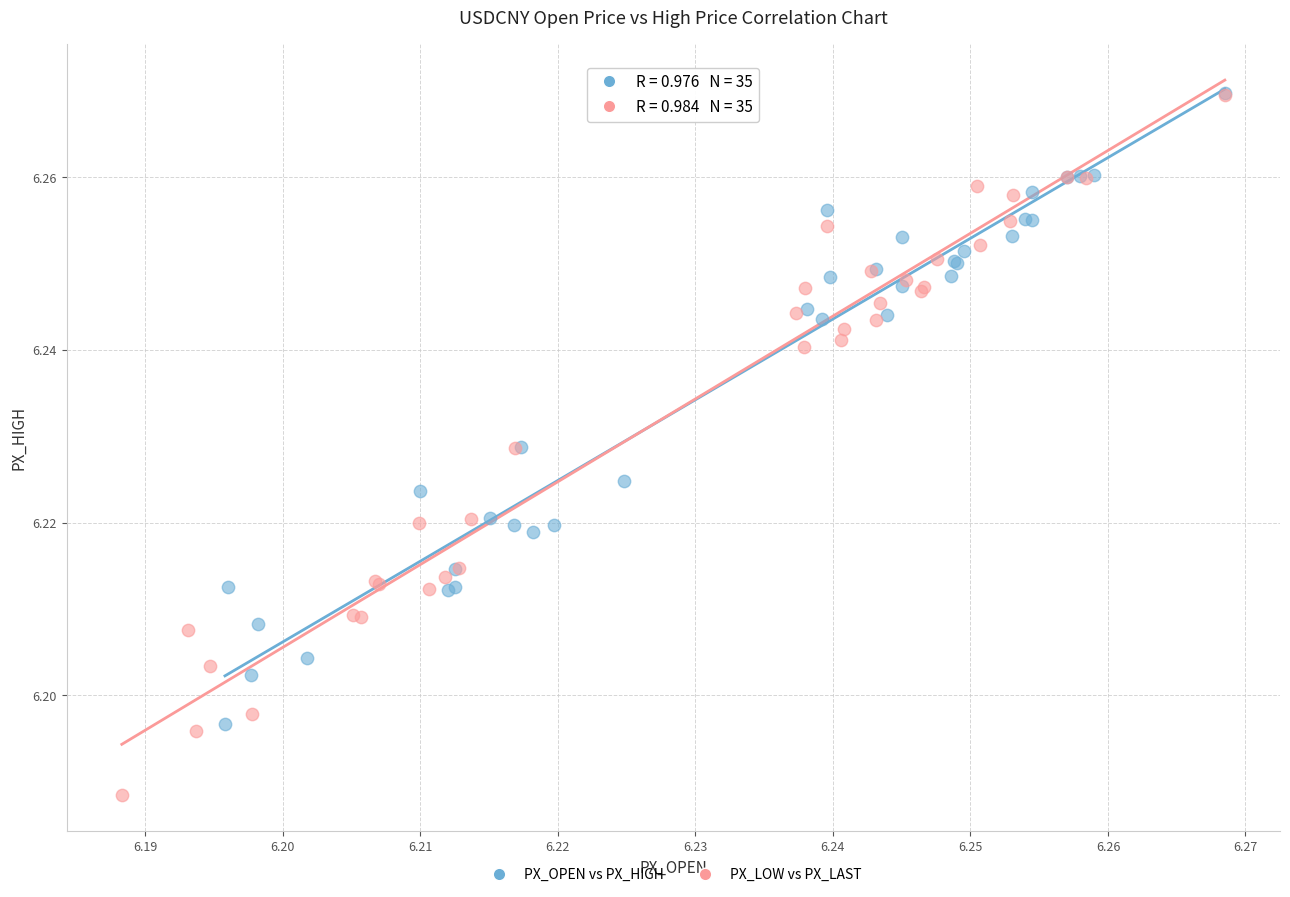

What are all the series names shown in the legend?

PX_OPEN vs PX_HIGH, PX_LOW vs PX_LAST